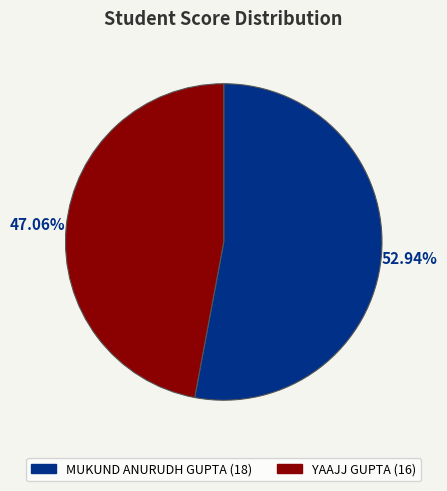

What percentage is the MUKUND ANURUDH GUPTA slice, to the nearest percent?

53%